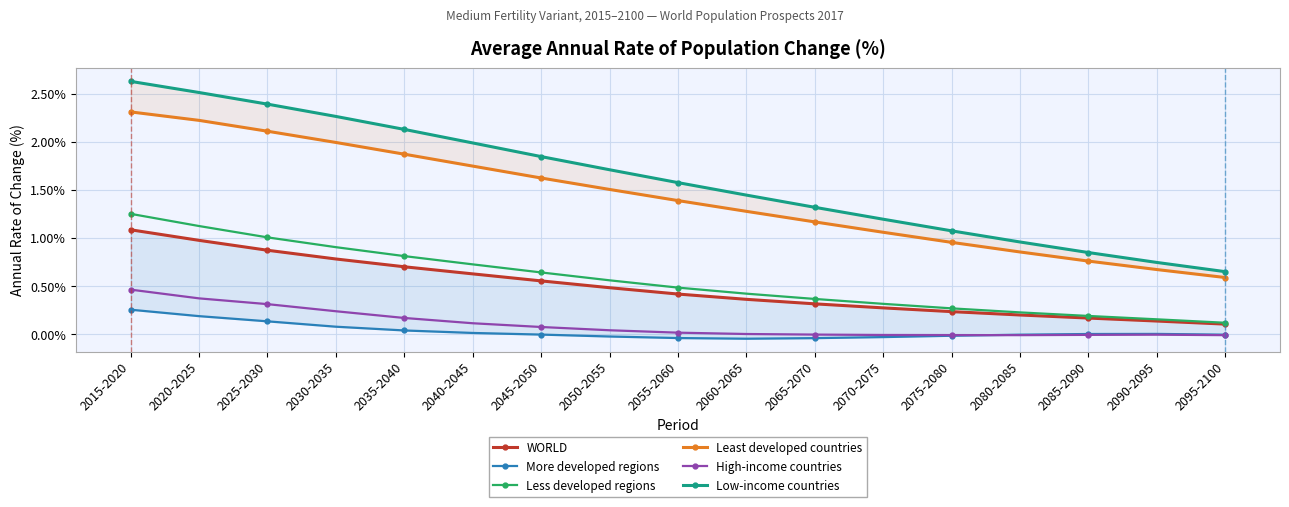

True or false: Least developed countries has a value of 2.2 at 2020-2025.

True